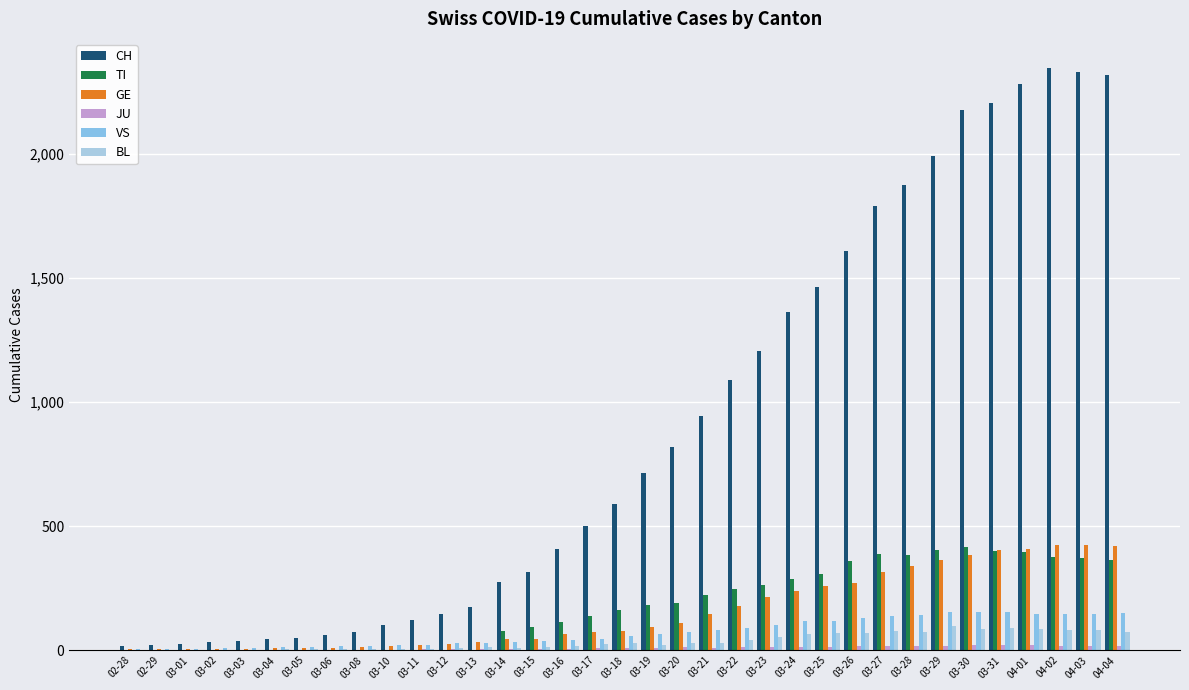

At which category does the chart reach its minimum across all series?

02-28